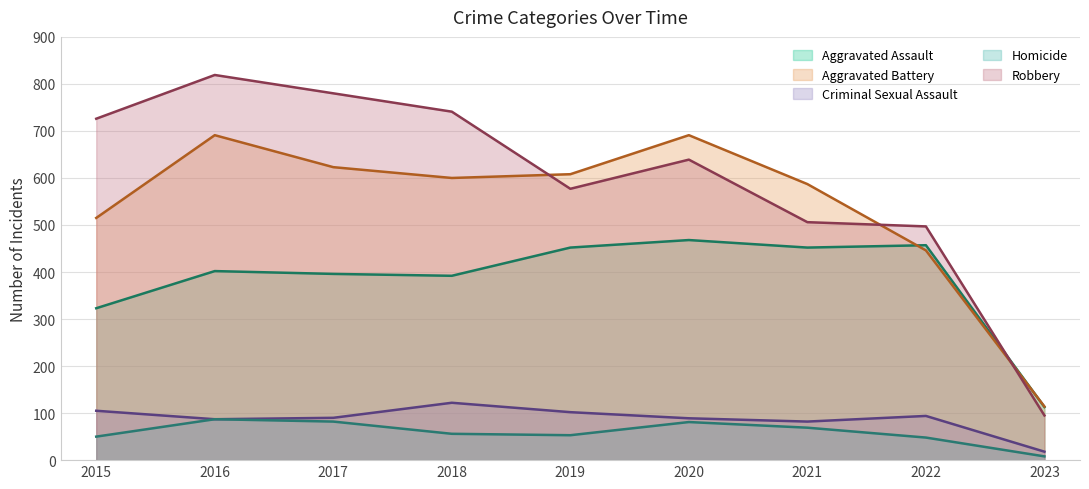

List the series in order of their peak value, highest first.

Robbery, Aggravated Battery, Aggravated Assault, Criminal Sexual Assault, Homicide